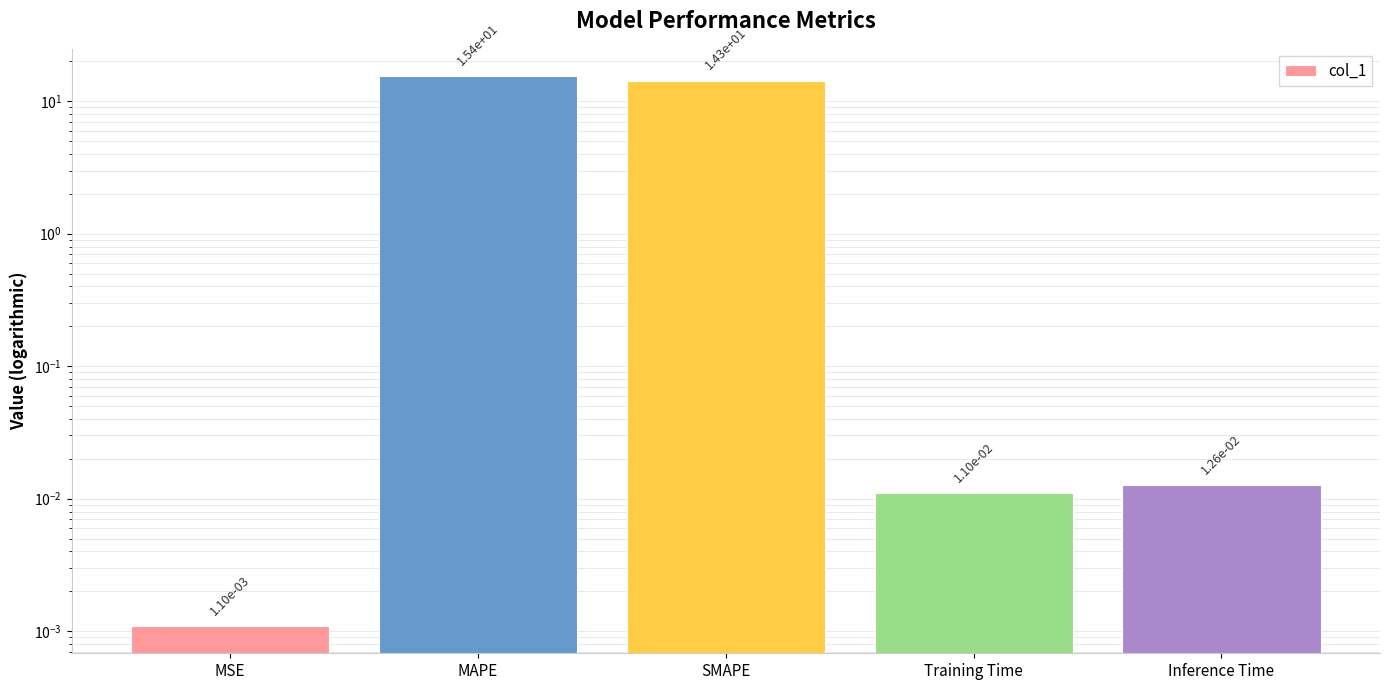

Reading left to right, list all the values displayed in this chart.

MSE=0.0	MAPE=15.4	SMAPE=14.3	Training Time=0.0	Inference Time=0.0